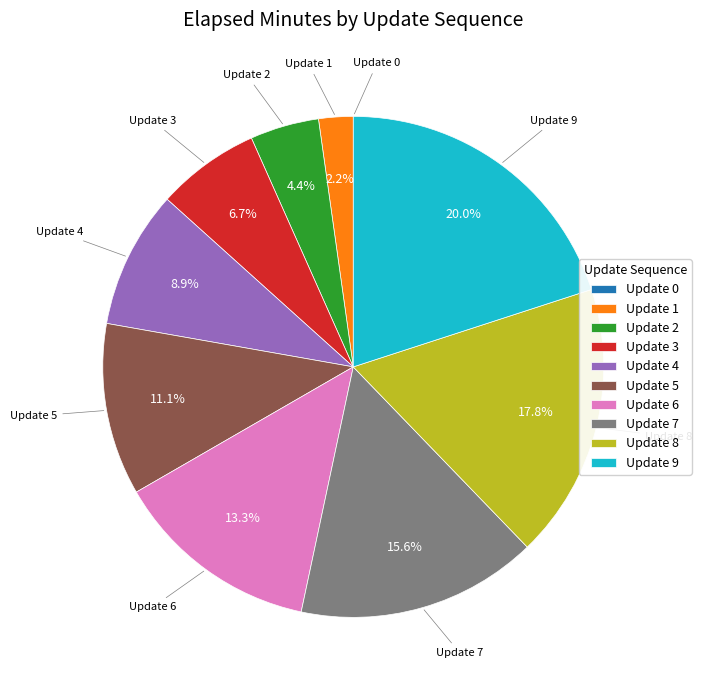

How much of the chart is everything except Update 7?

84.4%